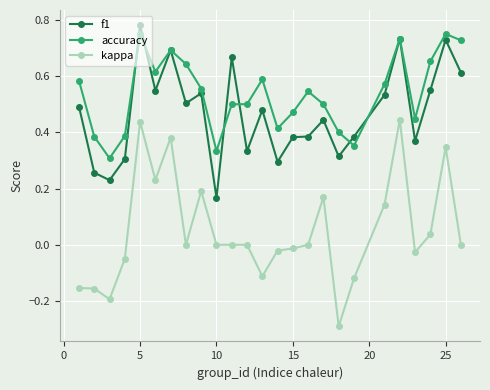

True or false: kappa and f1 intersect in this chart.

False